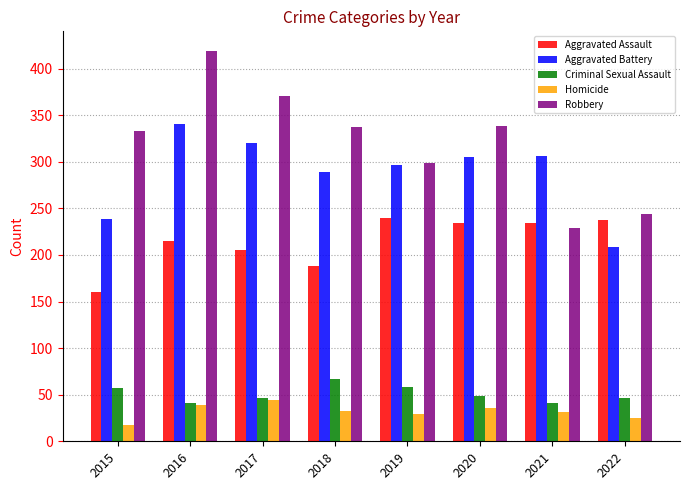

Is it true that Homicide equals 39 at 2016?

True